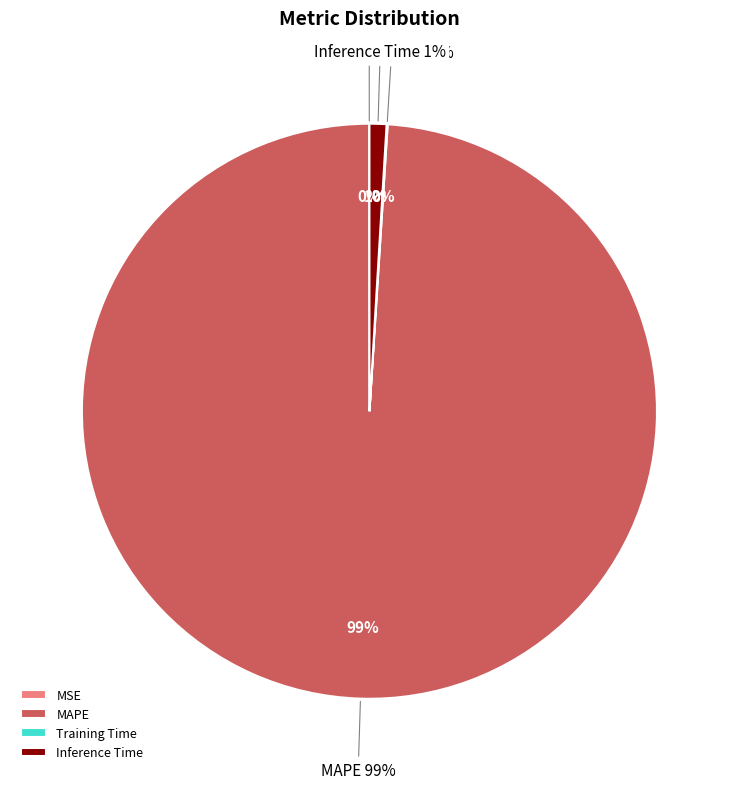

Between Training Time and MSE, which is larger?

Training Time